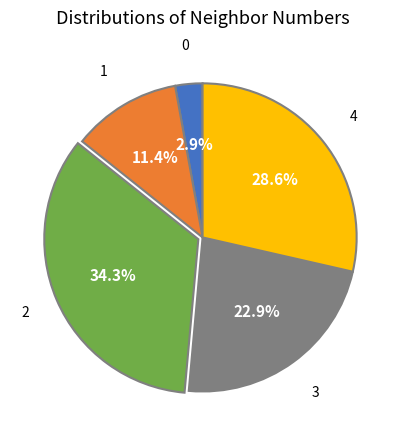

Is there any slice that represents more than half of the pie?

No